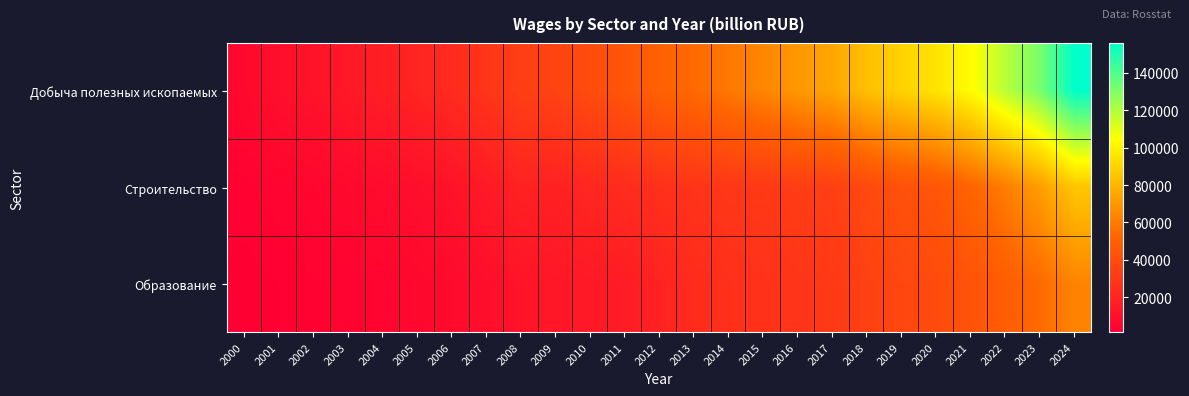

Between 2022 and 2024, which series saw the biggest shift?

Добыча полезных ископаемых